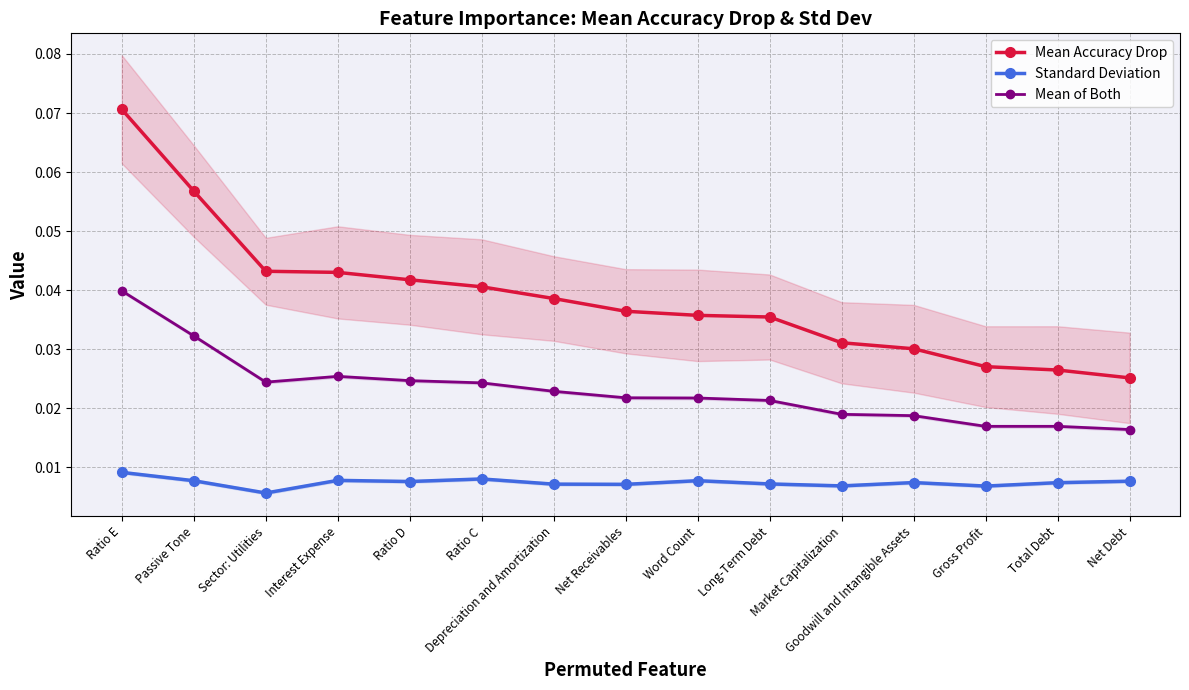

Which label corresponds to the smallest value in the chart?

Sector: Utilities